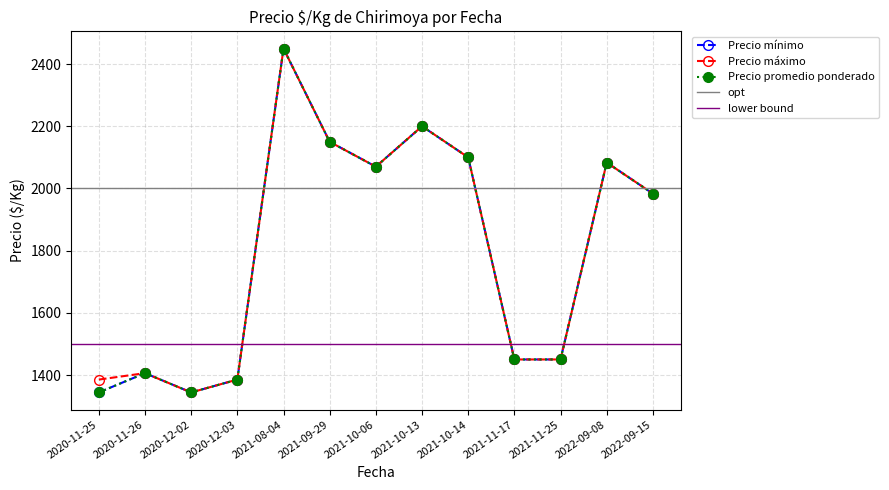

How many lines are shown in the chart?

3